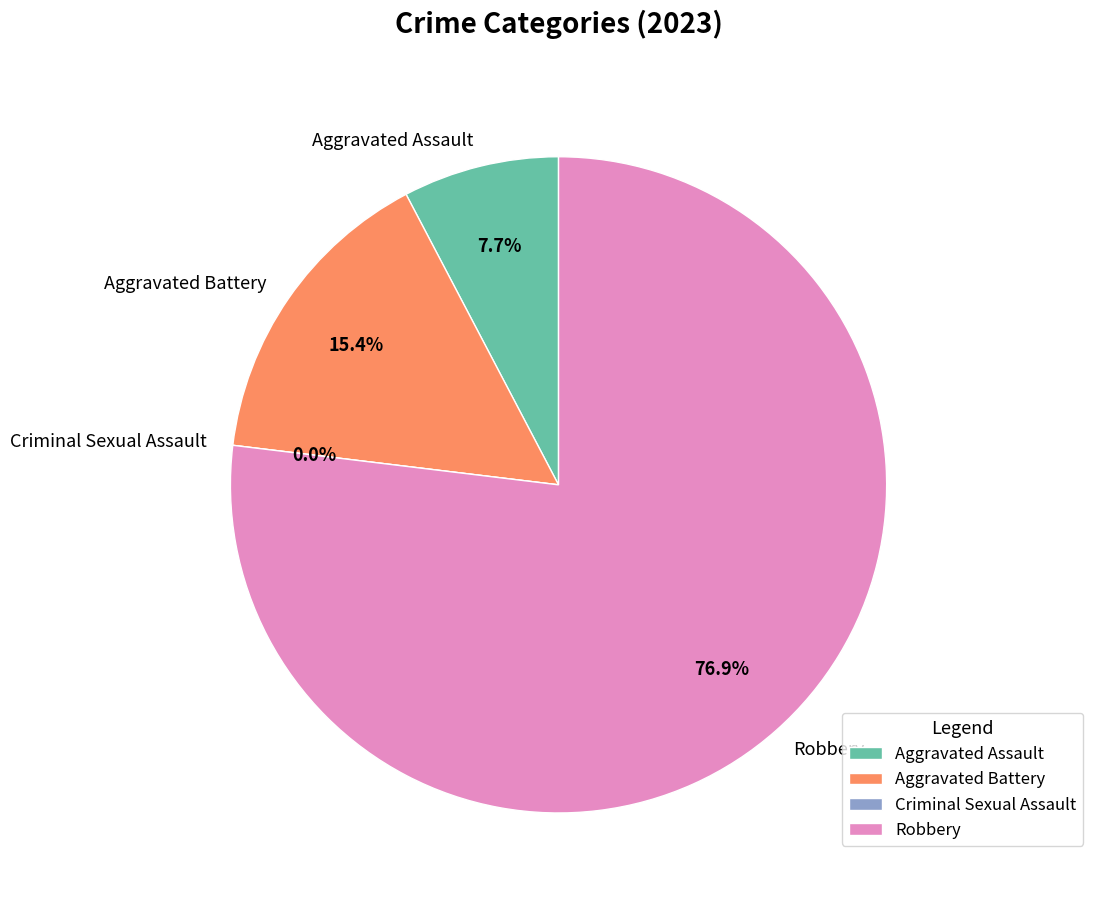

What percentage do Criminal Sexual Assault and Robbery together represent?

76.9%